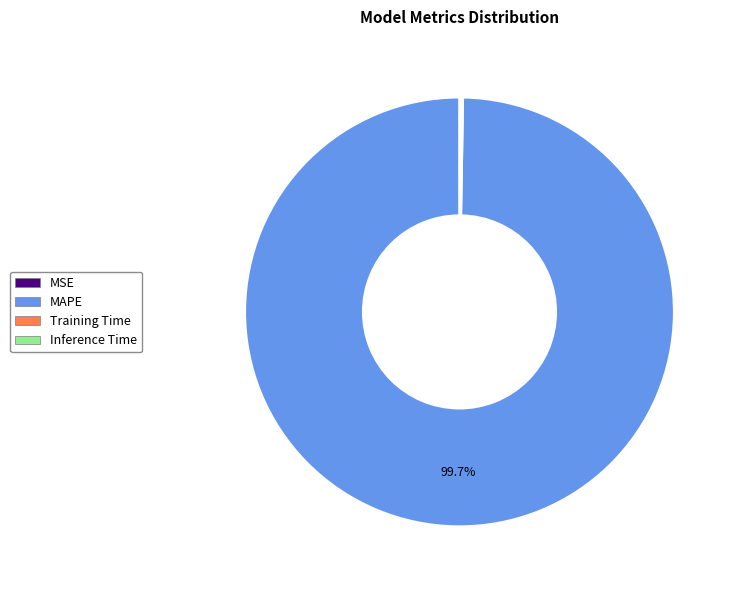

Is there a majority slice in this chart?

Yes